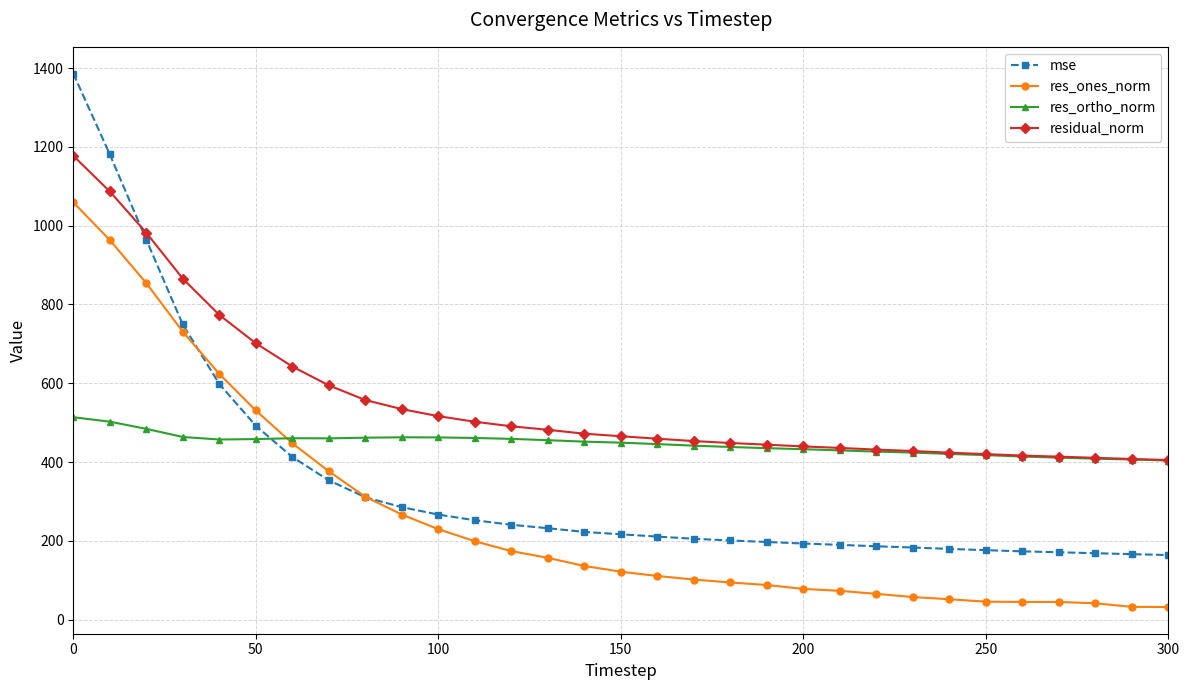

What is the difference between the maximum and minimum values in the res_ortho_norm series?

109.9